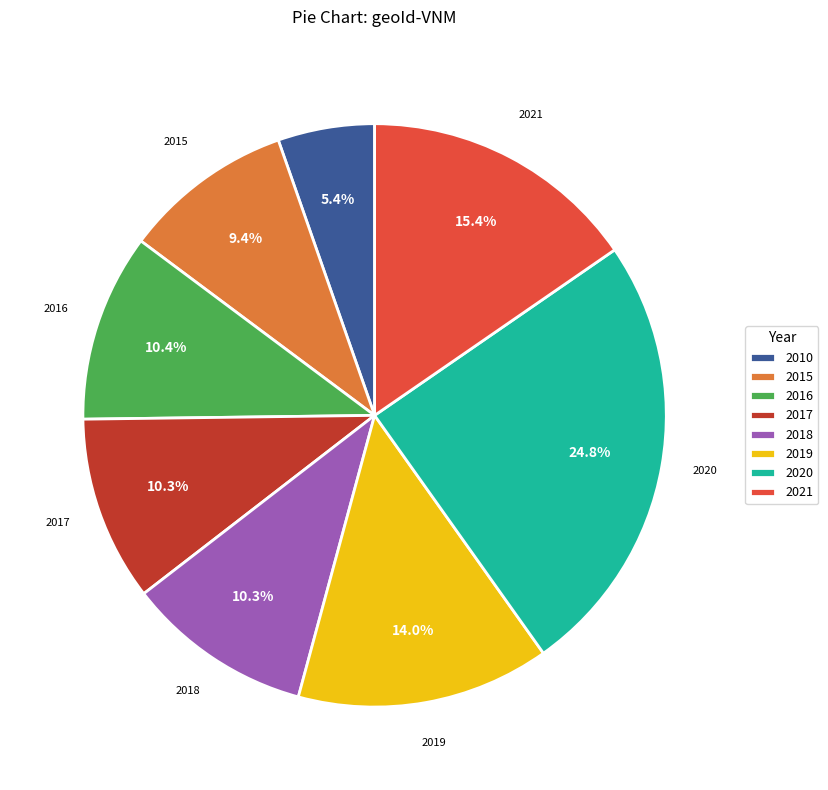

How many slices are in this pie chart?

8